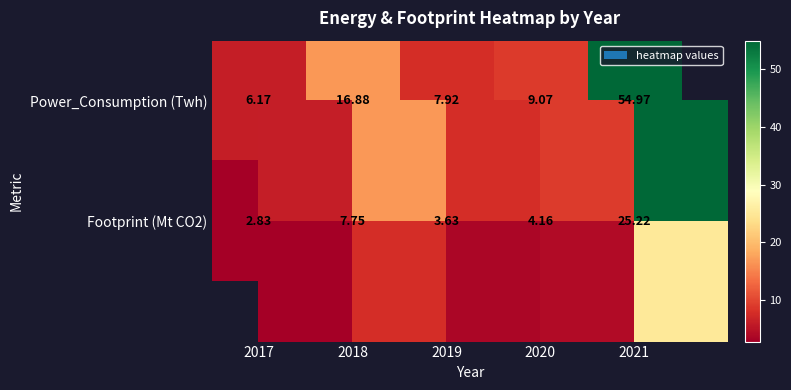

Which category has the highest value in the Footprint (Mt CO2) series?

2021